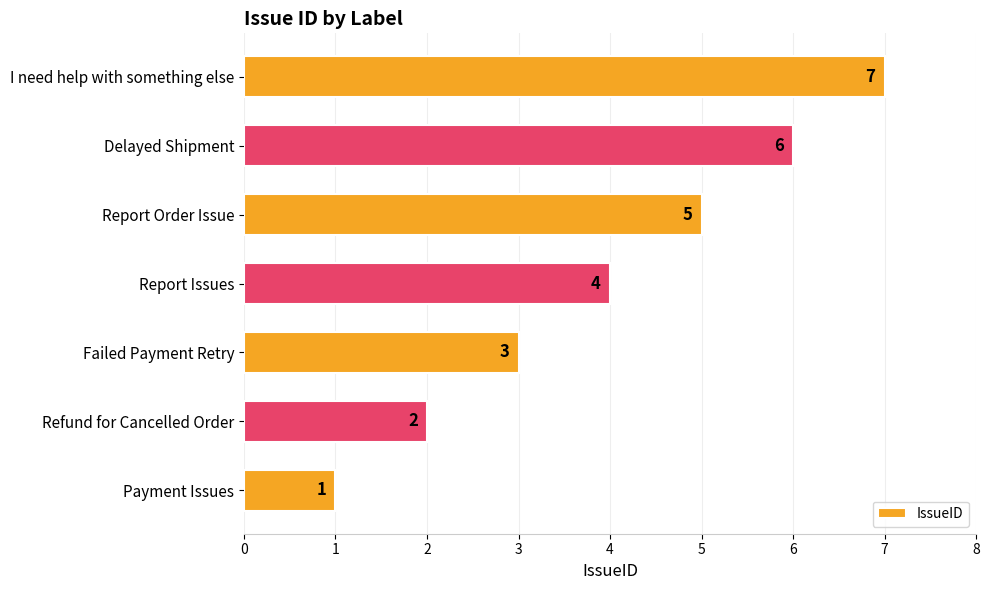

What is the minimum value shown in the chart?

1